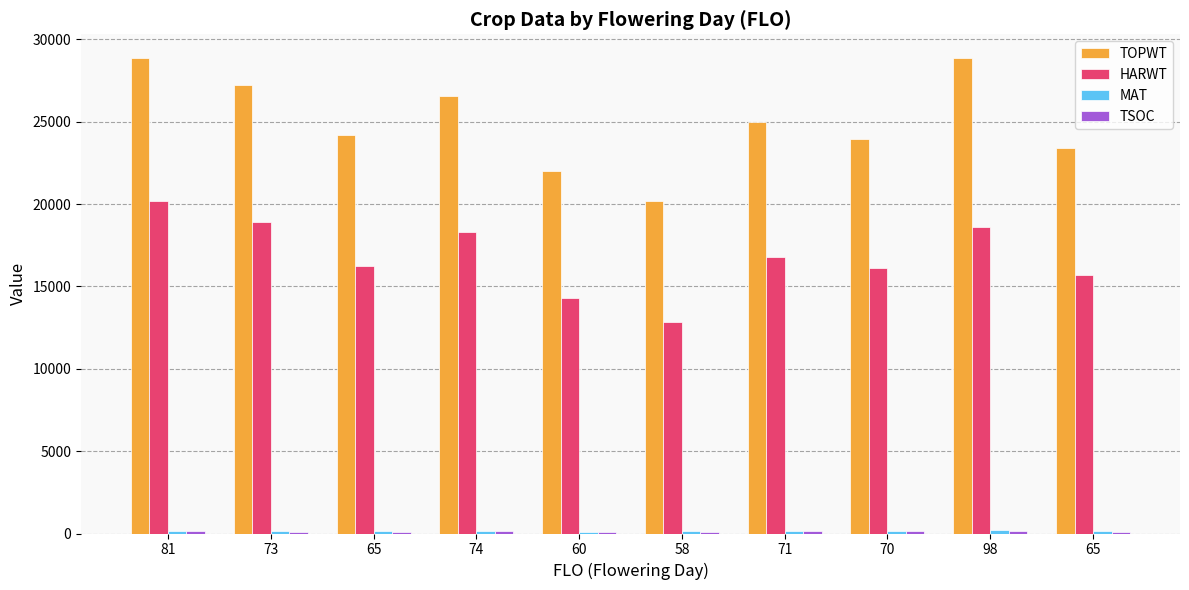

How many bars are there in total?

40